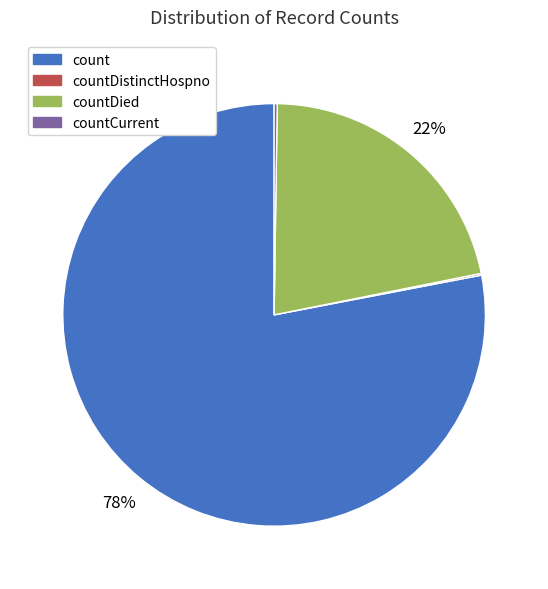

Is there a majority slice in this chart?

Yes